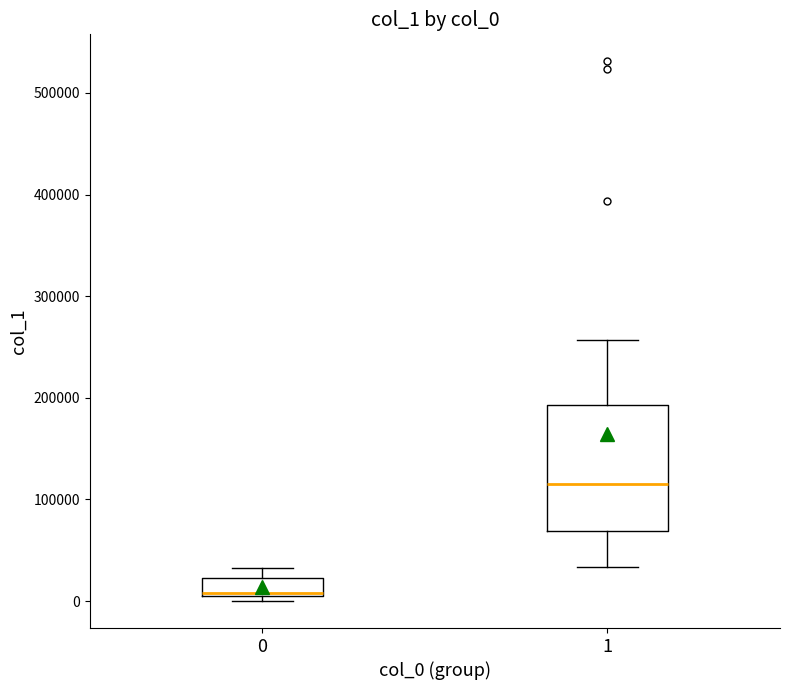

Which box is the tallest, from its lower edge to its upper edge?

1